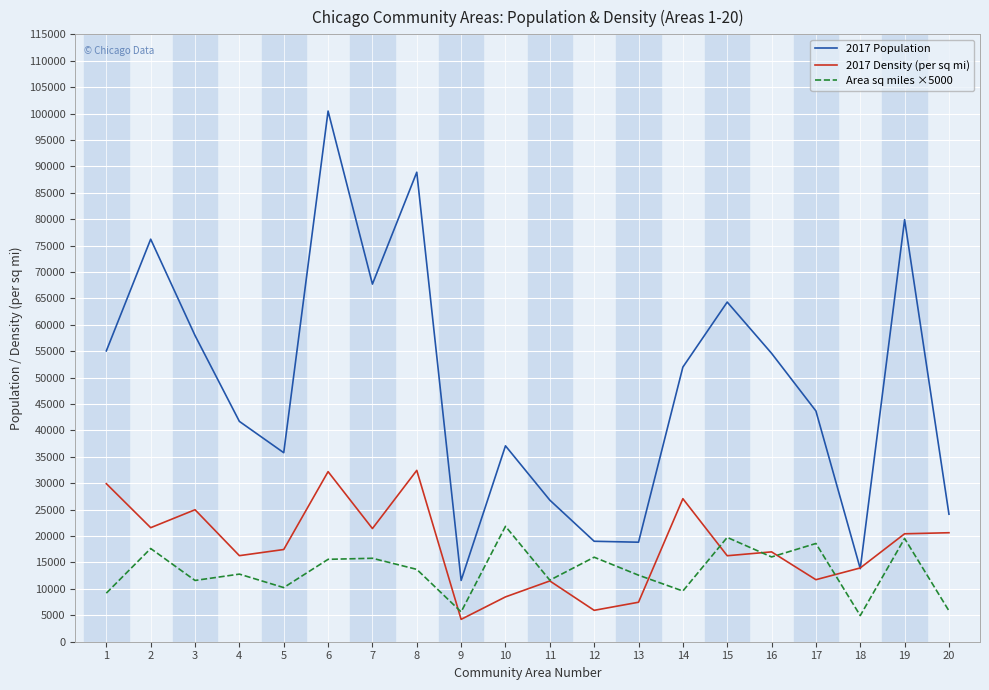

The value of 2017 Population at 7 is 67710.0. True or false?

True